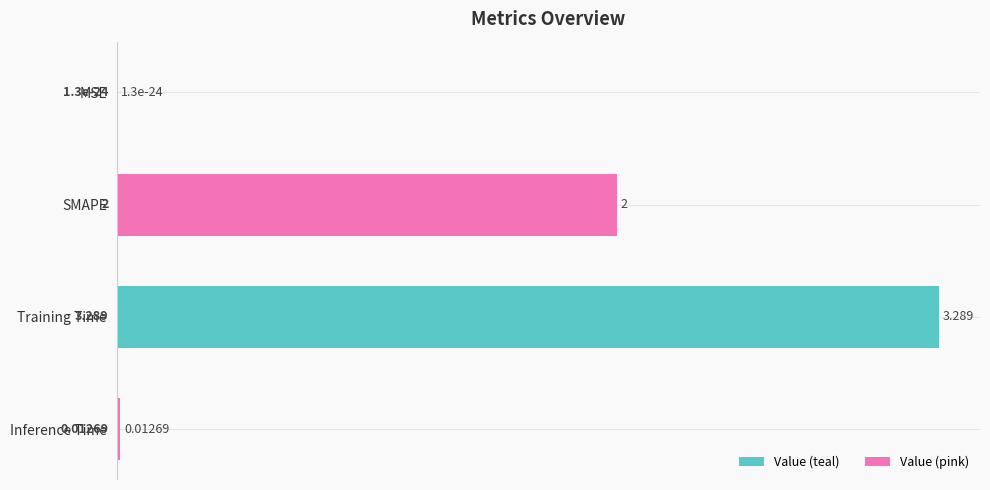

At which label is the value closest to 1?

Inference Time